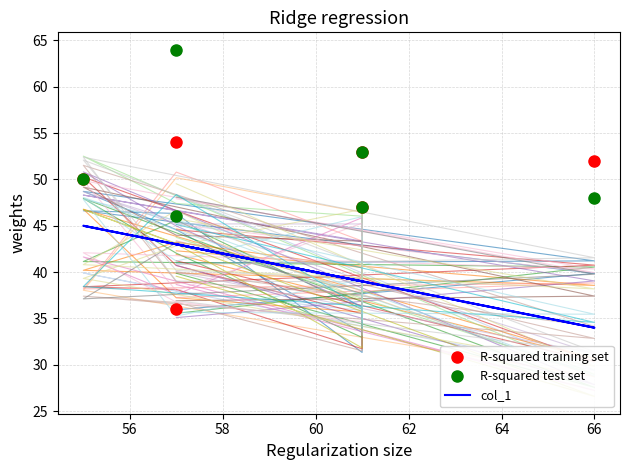

Which series has the largest range (max minus min)?

R-squared training set